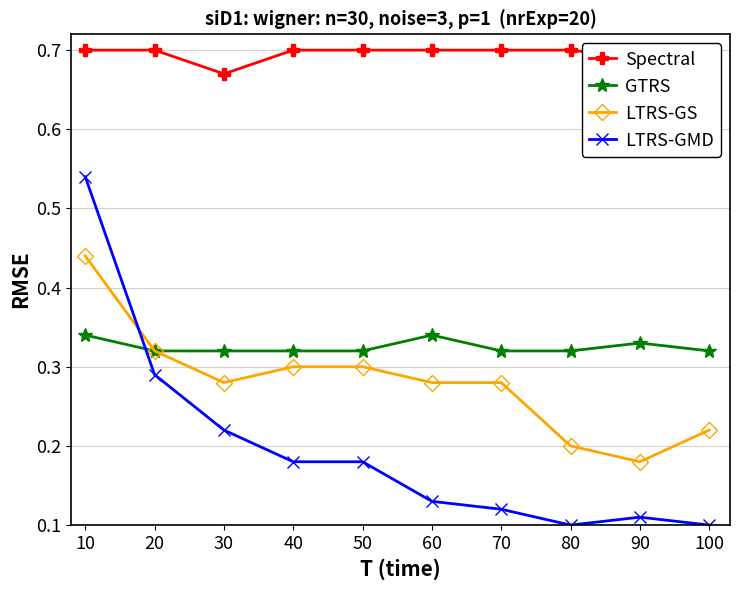

Which has a higher value, 100 or 30?

100